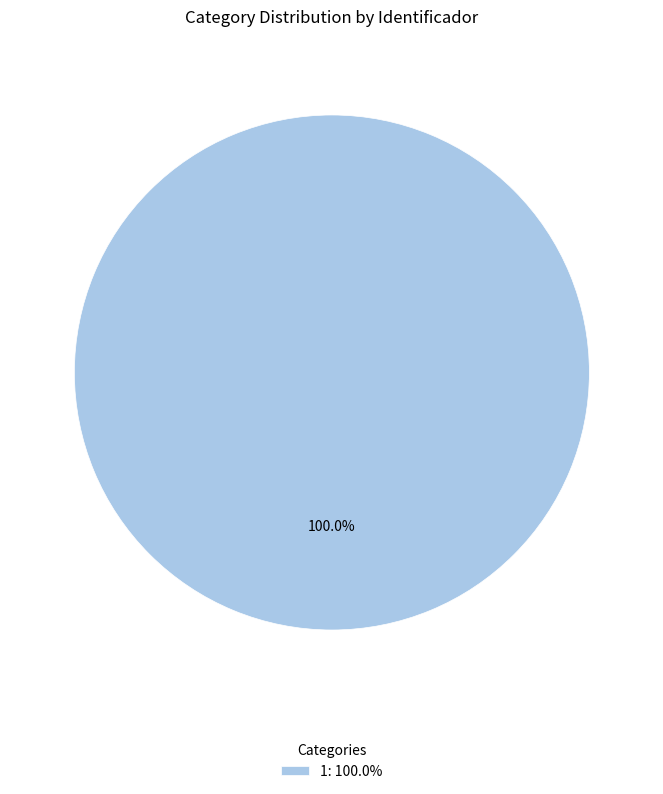

Rank the categories by value from highest to lowest.

1: 100.0%